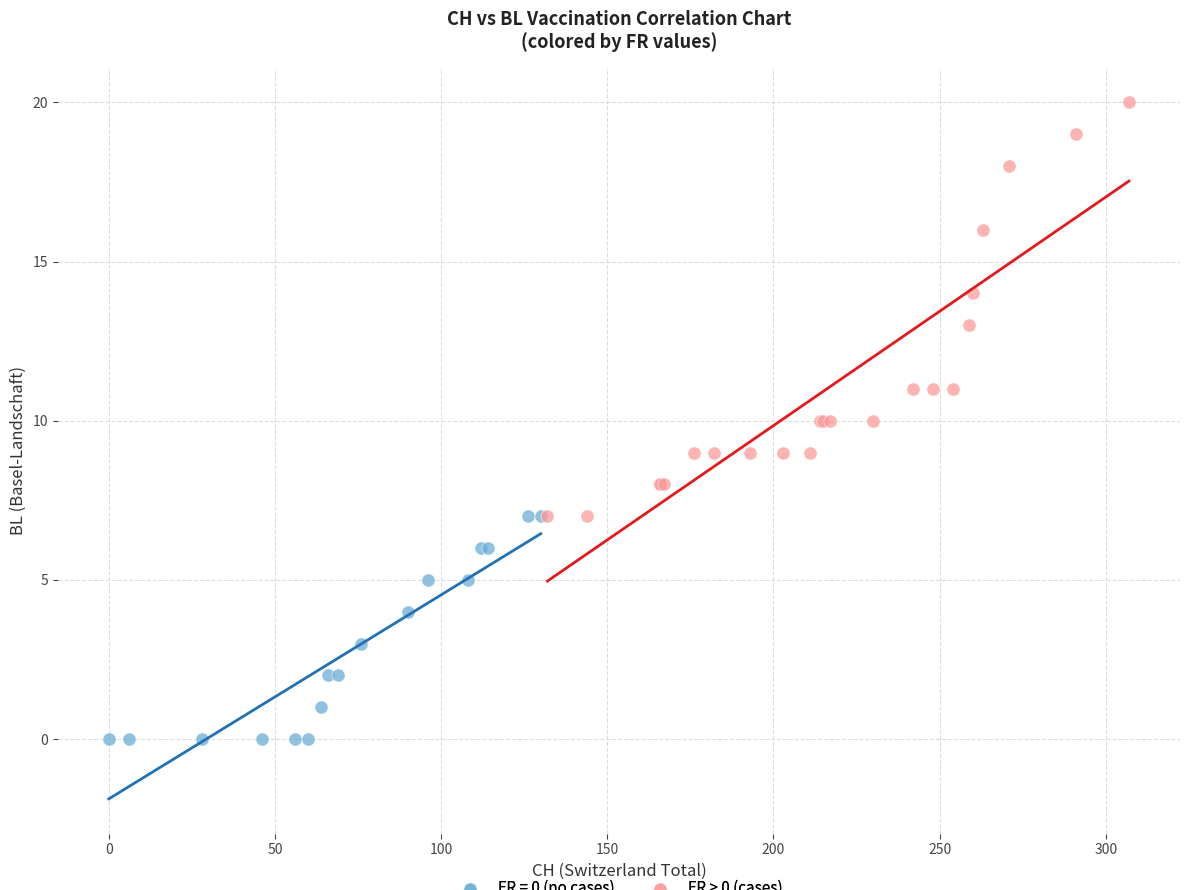

Which series has the widest spread of Y values?

FR > 0 (cases)